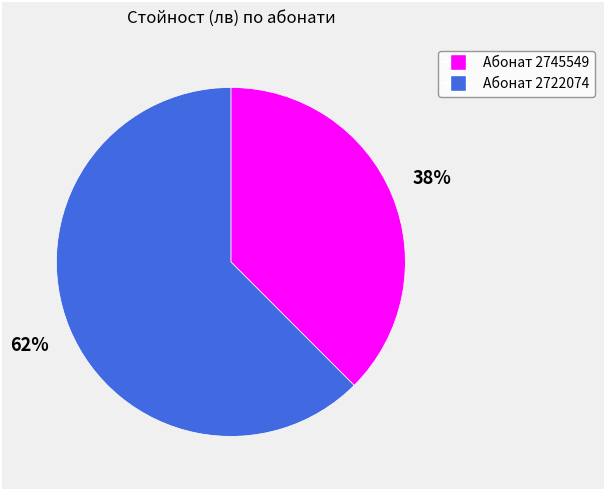

To the nearest percent, what is the average slice percentage?

50%